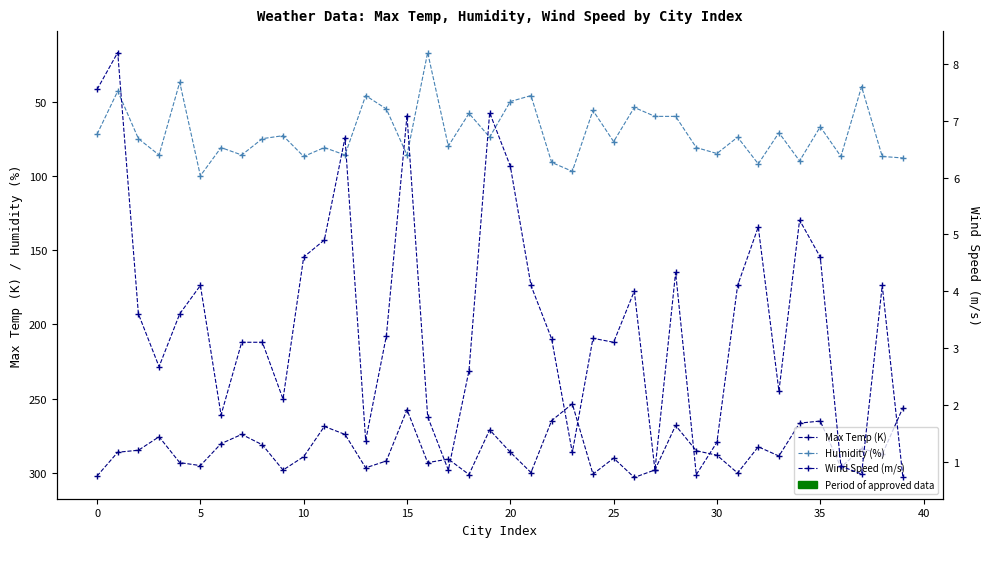

What is the maximum value for Max Temp (K)?

303.1